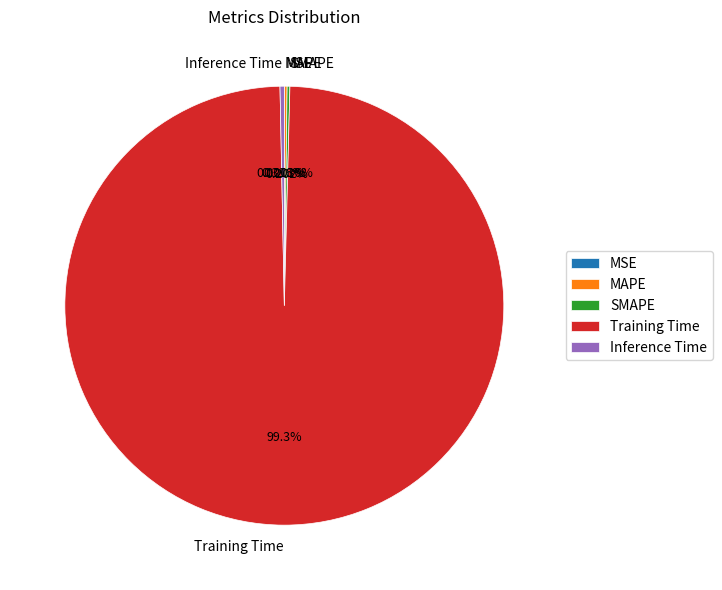

Which slice represents more than half of the pie?

Training Time